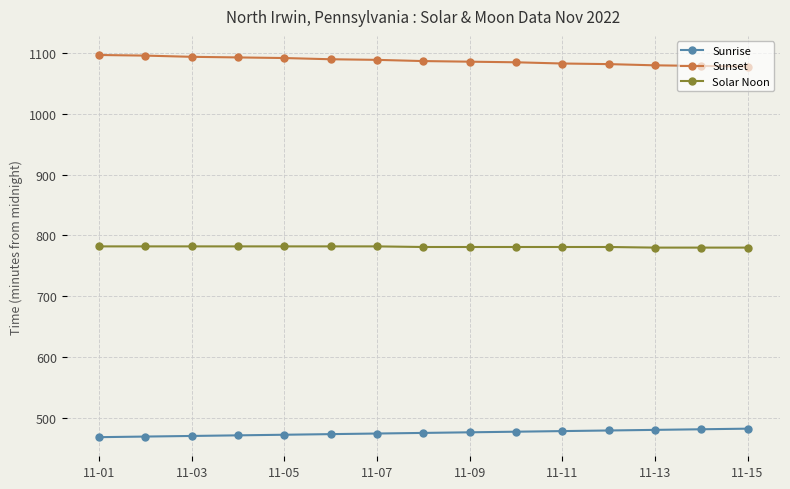

True or false: Sunset and Sunrise intersect in this chart.

False